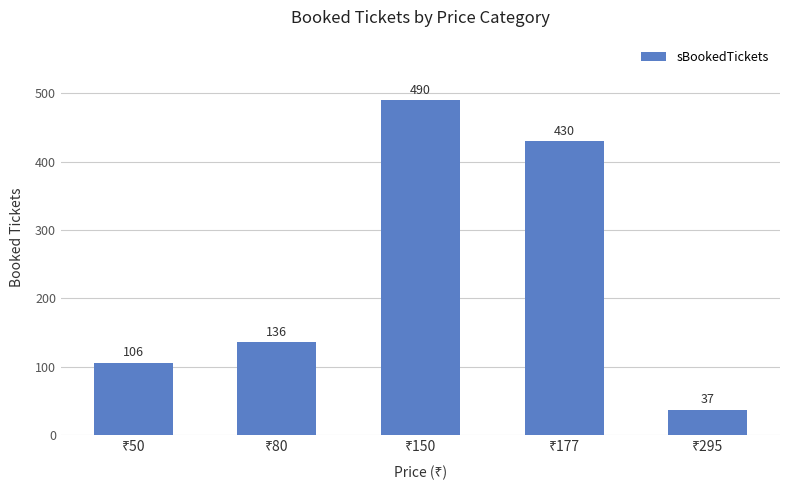

What is the minimum value shown in the chart?

37